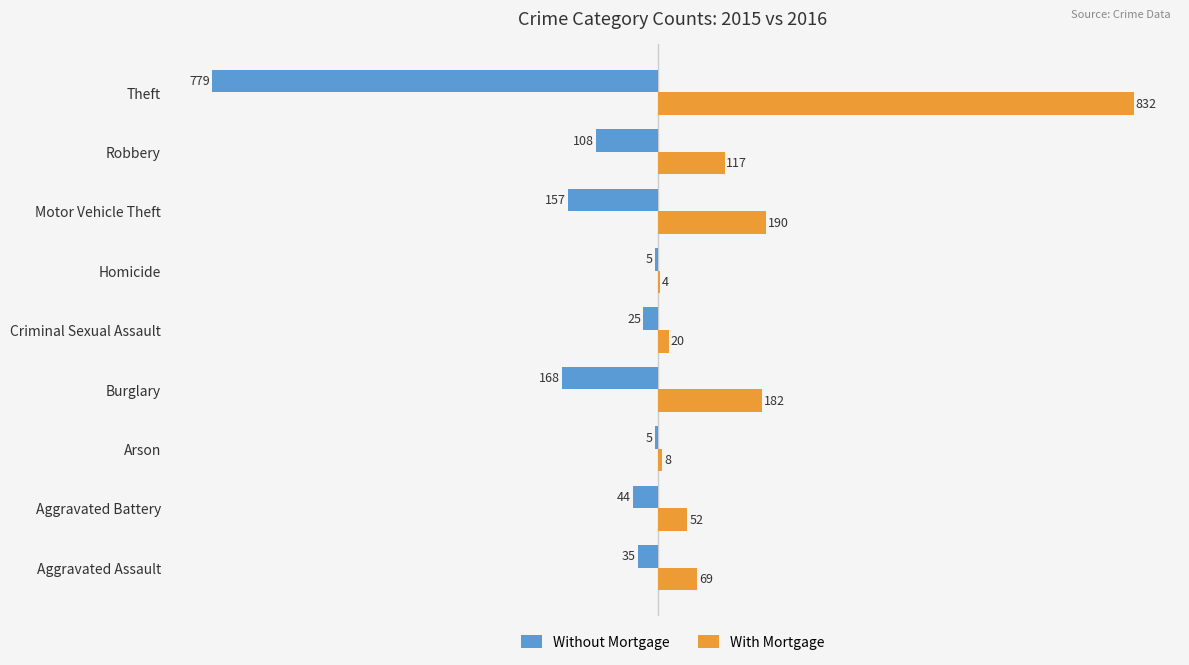

What is the highest value of the With Mortgage series?

832